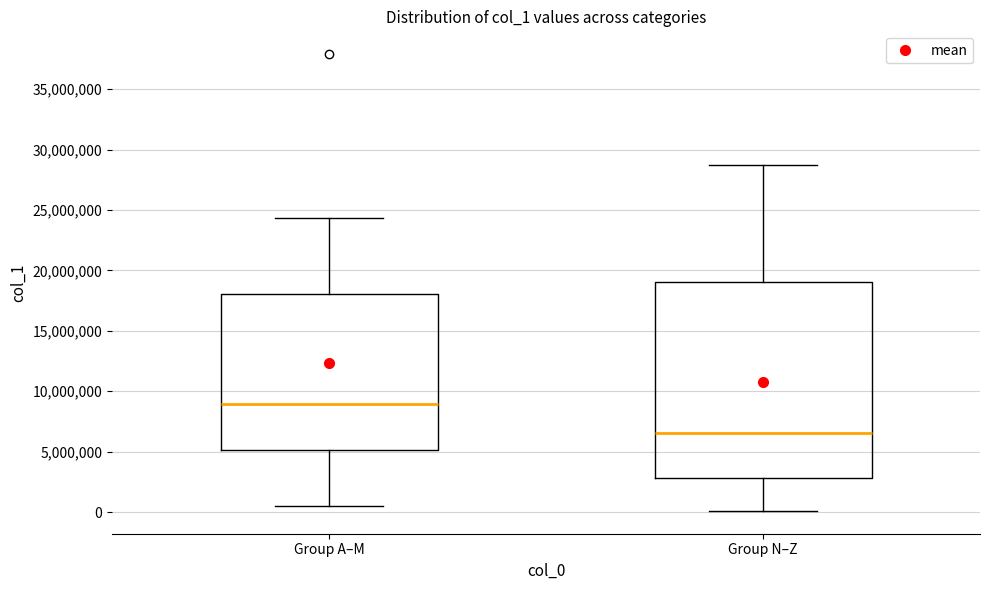

Which box's median line is the highest?

Group A–M